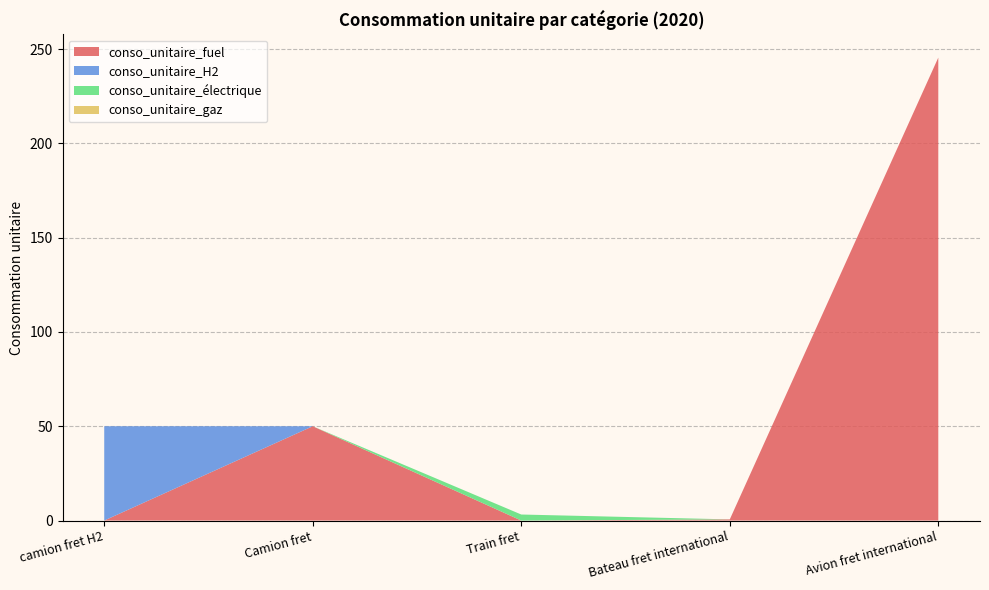

Reading left to right, what are all the values shown in this chart?

conso_unitaire_fuel: 0.0	50.0	0.0	0.6	245.5
conso_unitaire_H2: 50.0	0.0	0.0	0.0	0.0
conso_unitaire_électrique: 0.0	0.0	3.2	0.0	0.0
conso_unitaire_gaz: 0.0	0.0	0.0	0.0	0.0